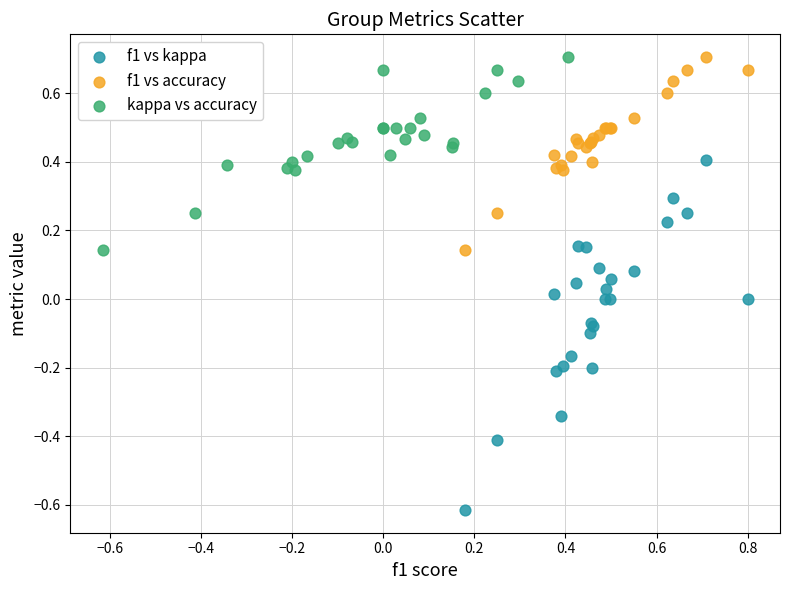

Which series reaches the minimum Y coordinate?

f1 vs kappa